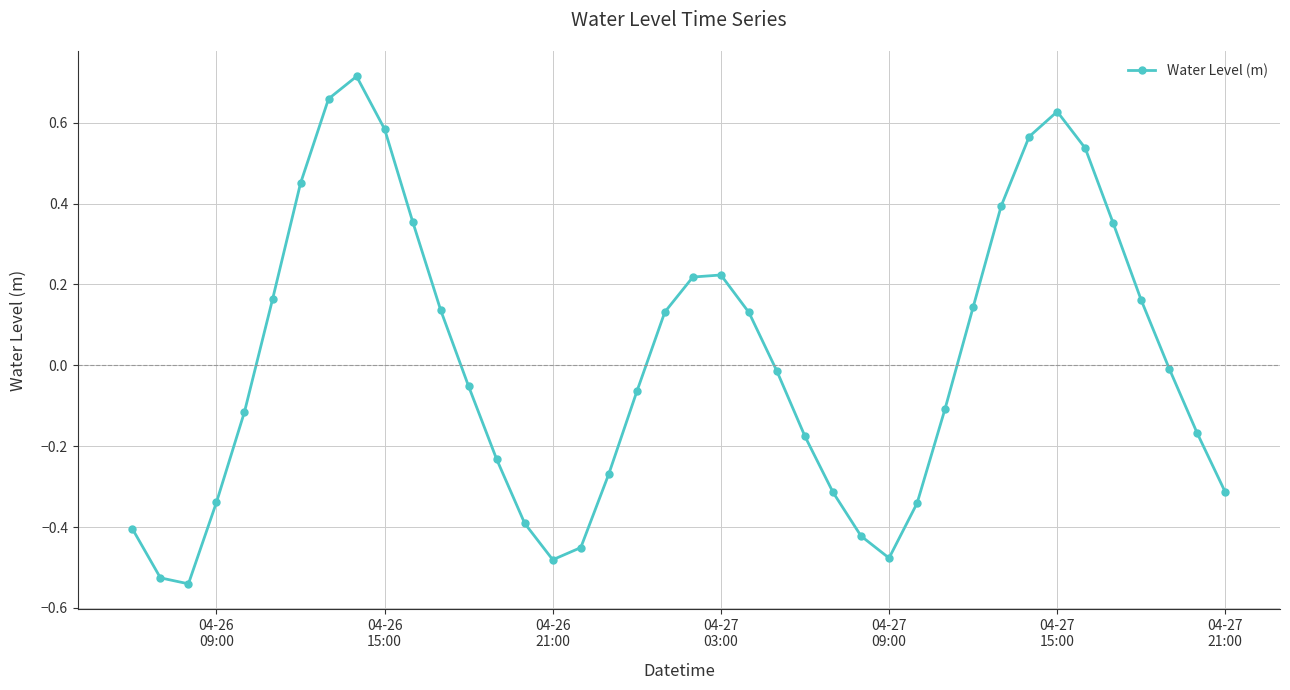

What is the sum of all values?

0.3